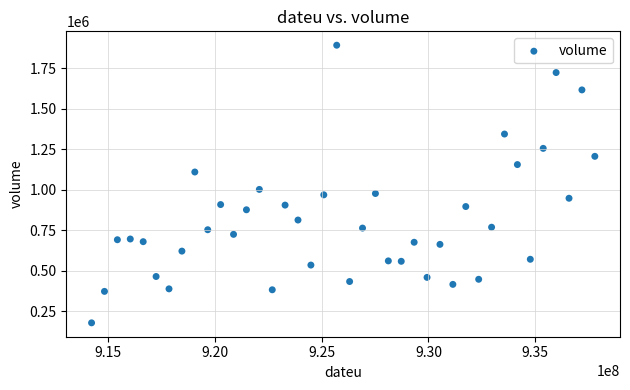

What is the range of X values (max minus min)?

23583600